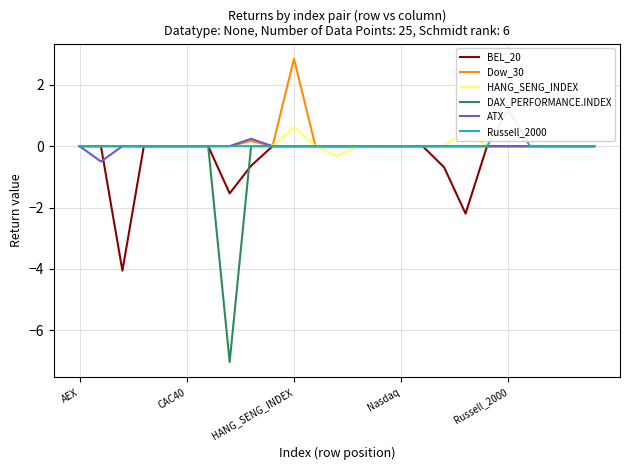

At which category does DAX_PERFORMANCE.INDEX reach its first local valley?

7